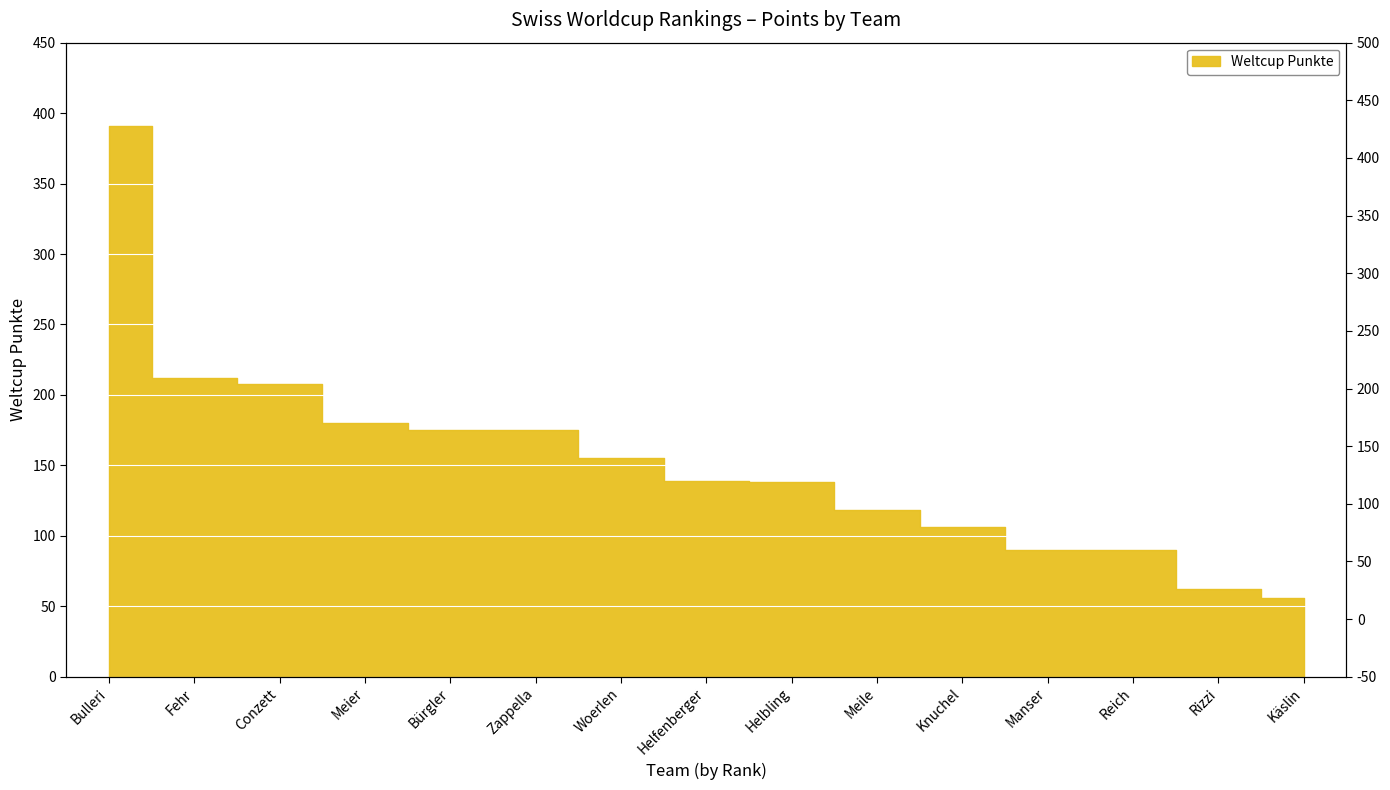

Which has a higher value, Helbling or Woerlen?

Woerlen